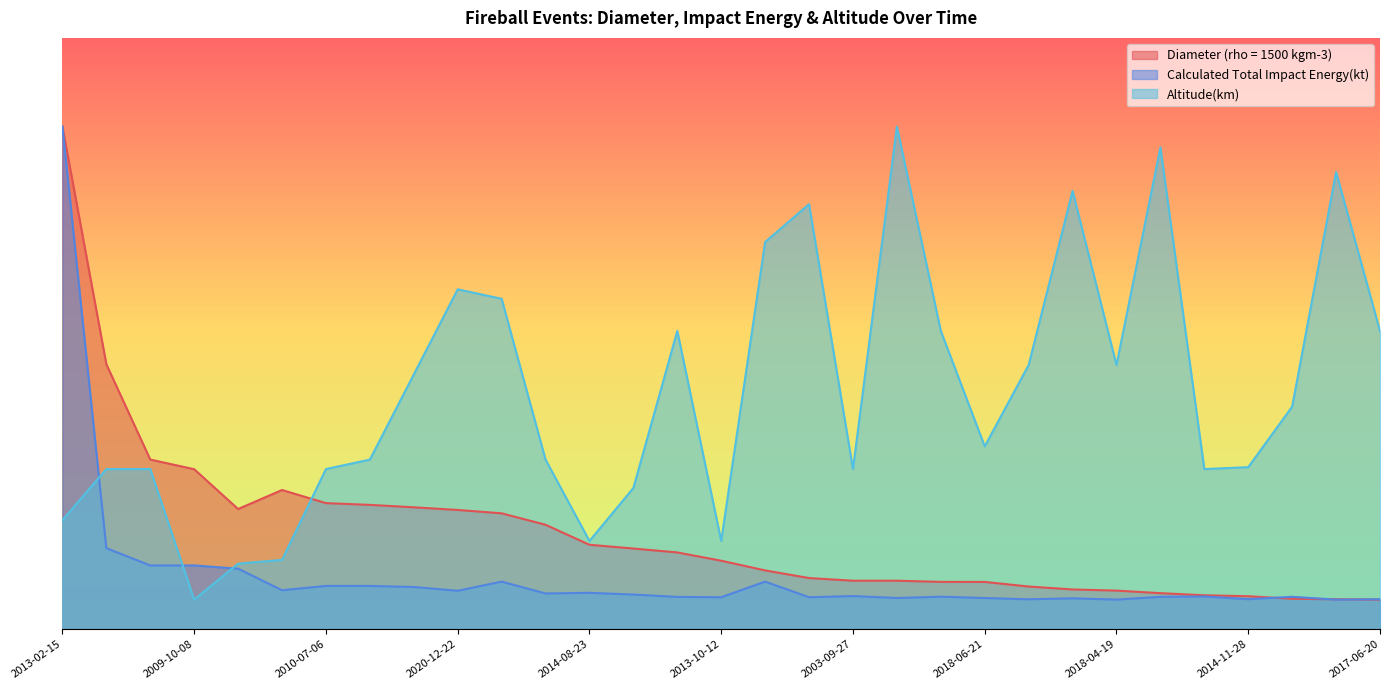

How many interior local peaks does the Altitude(km) series have?

7